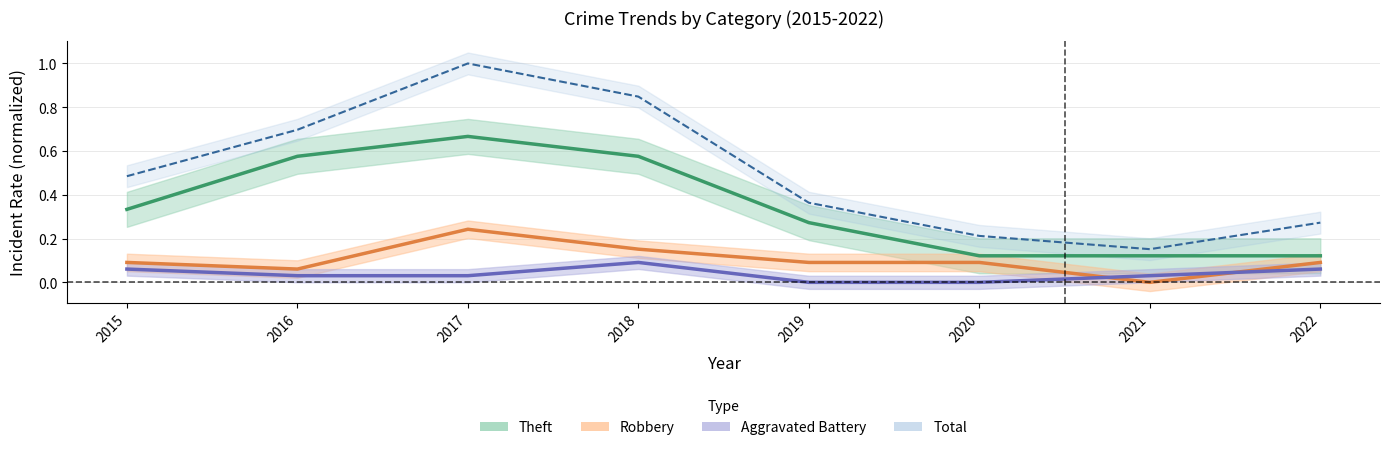

Which series has the largest total across all categories?

Total